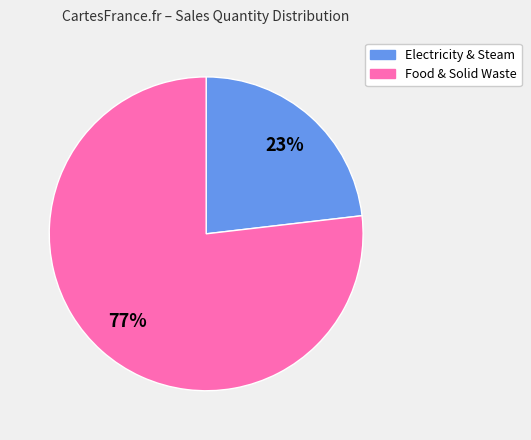

Count the number of slices in the pie.

2